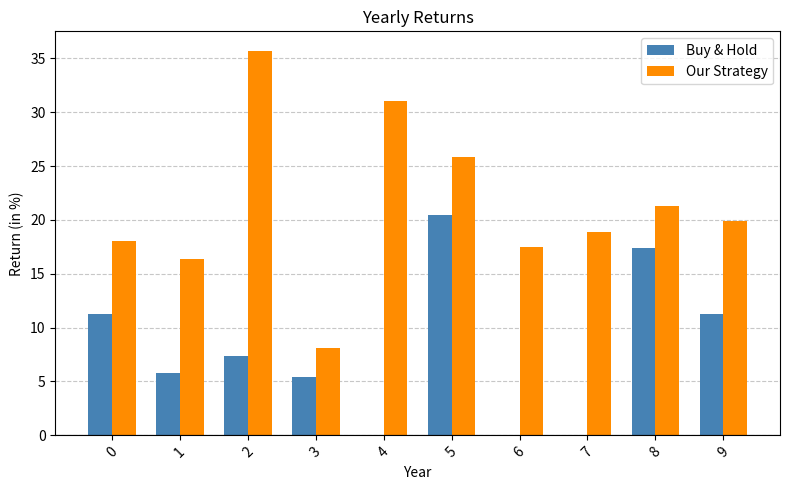

Reading left to right, what are all the values shown in this chart?

Buy & Hold: 11.3	5.8	7.4	5.4	0.0	20.5	0.0	0.0	17.4	11.3
Our Strategy: 18.1	16.3	35.7	8.1	31.0	25.9	17.5	18.9	21.3	19.9